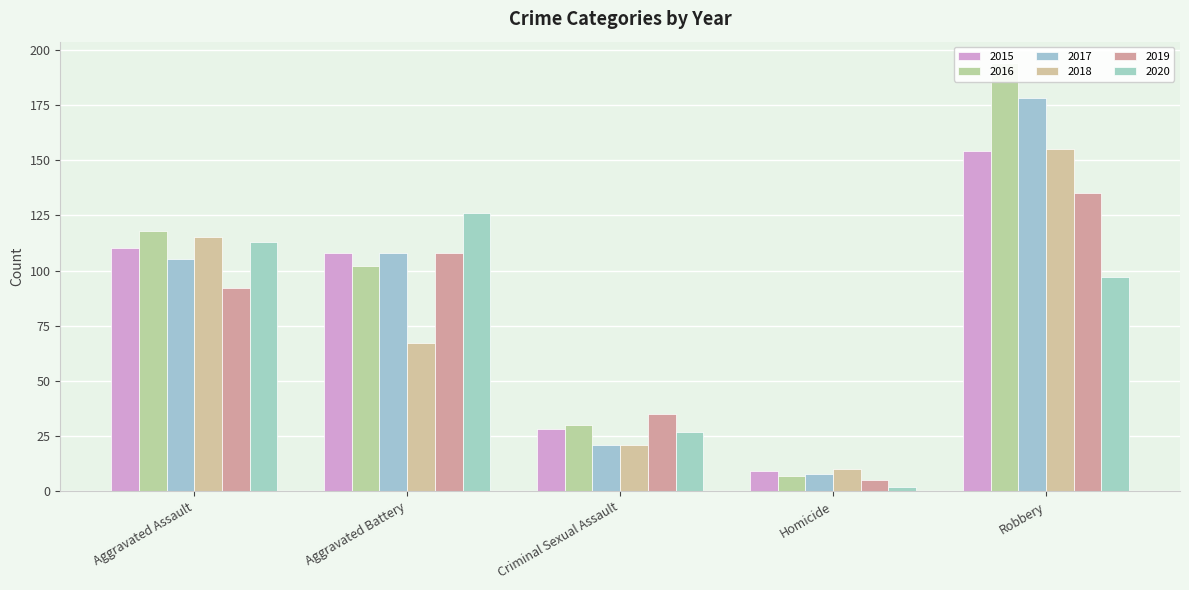

Which series has the largest total across all categories?

2016